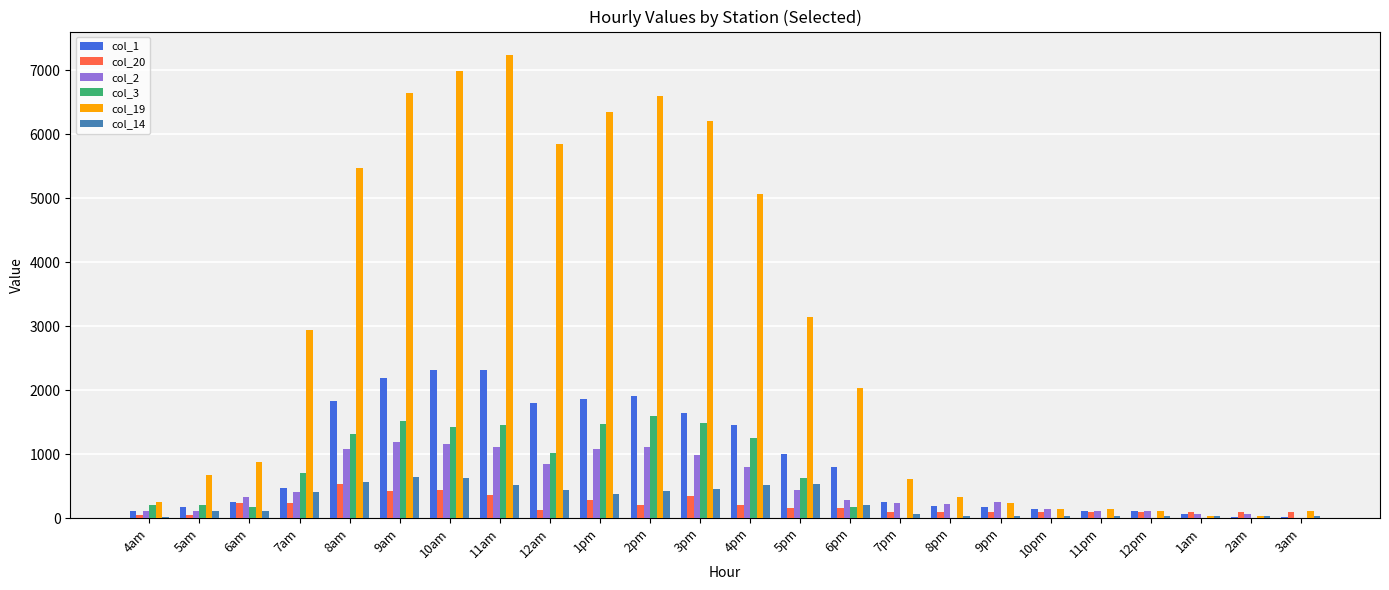

What is the maximum value for col_19?

7246.6